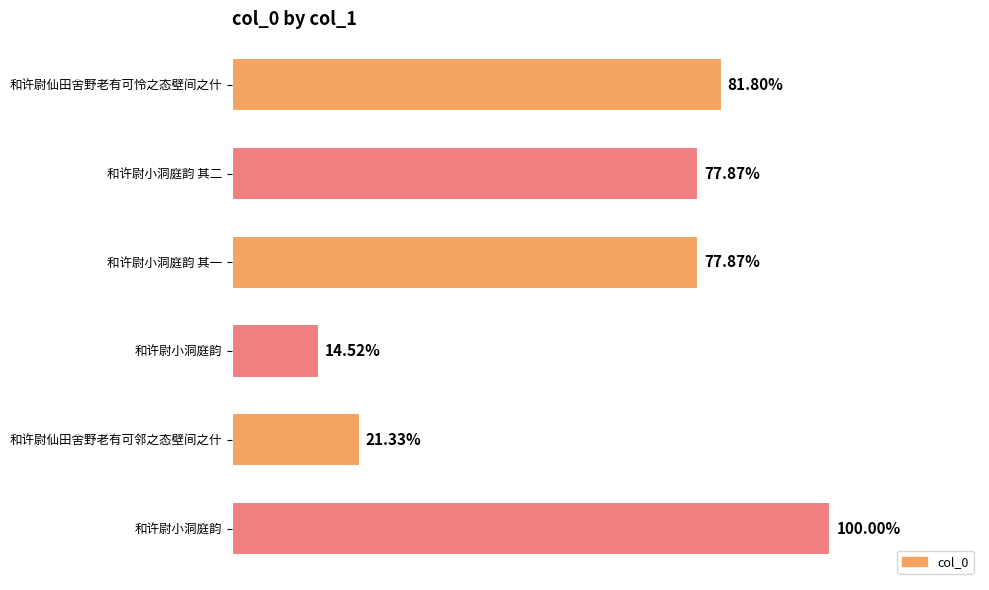

Does the chart contain any negative values?

No